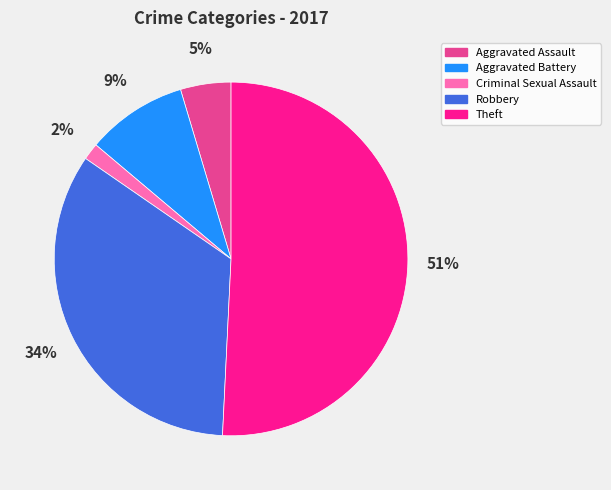

Is the sum of Criminal Sexual Assault and Robbery greater than half?

No